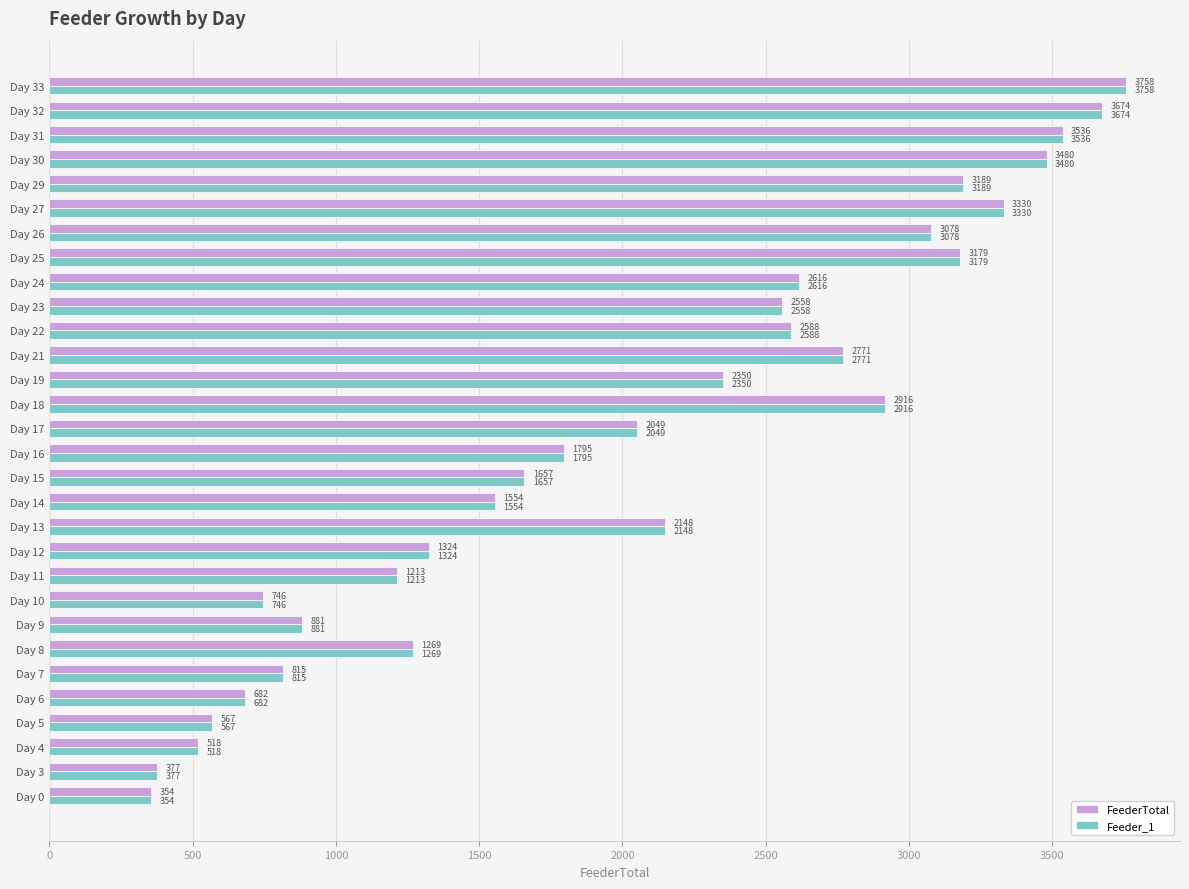

At which category is the sum across all series the highest?

Day 33